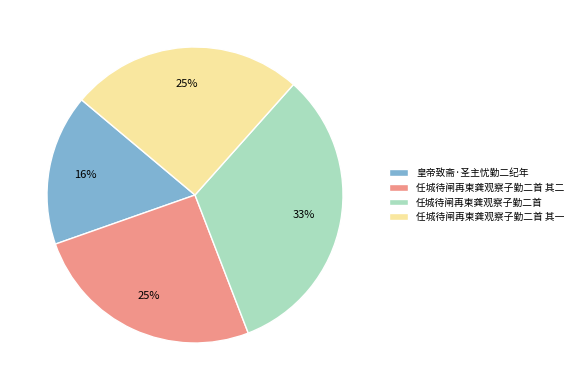

To the nearest percent, what portion does 任城待闸再柬龚观察子勤二首 represent?

33%